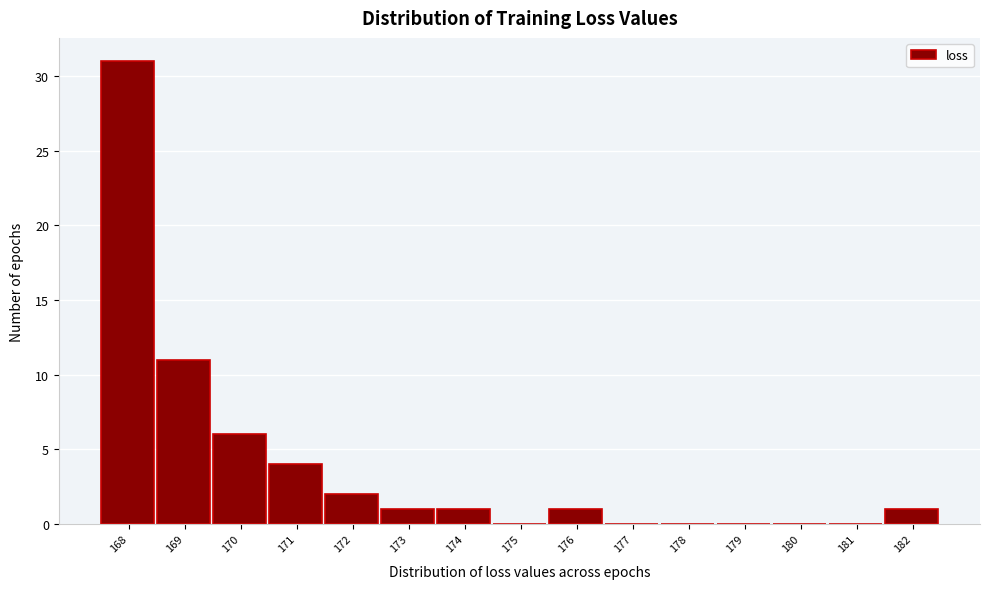

Reading left to right, extract all data points from this chart.

168=31	169=11	170=6	171=4	172=2	173=1	174=1	175=0	176=1	177=0	178=0	179=0	180=0	181=0	182=1